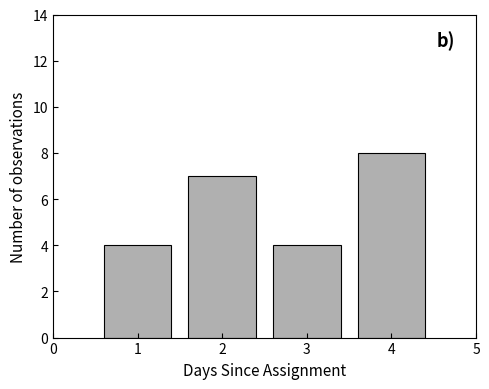

Reading left to right, transcribe this chart: for each bar, give the range it covers on the x-axis and its height. The values are not printed on the chart, so give them approximately, as read against the axis.

0.5 to 1.5: 4
1.5 to 2.5: 7
2.5 to 3.5: 4
3.5 to 4.5: 8